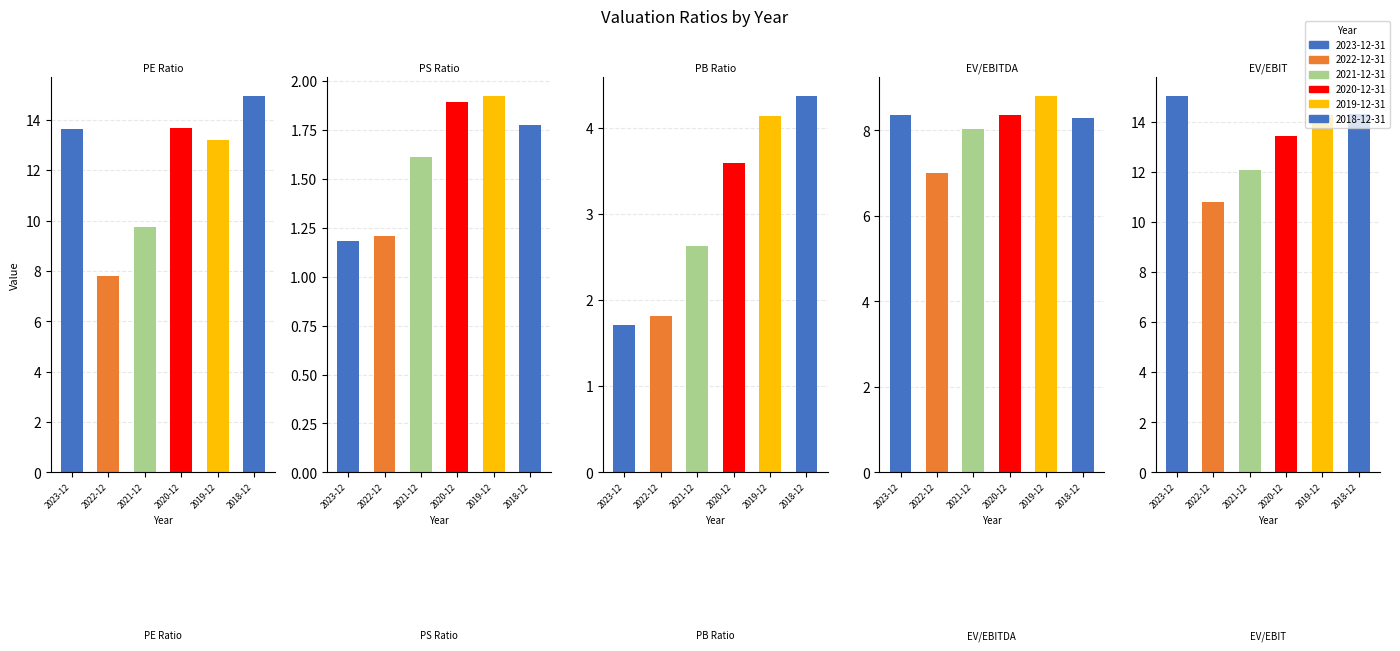

How many series are shown in this chart?

5